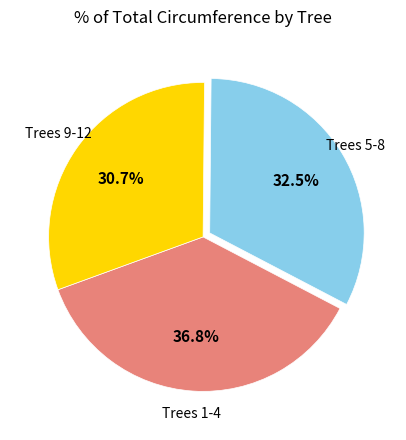

Which category has the biggest portion of the pie?

Trees 1-4